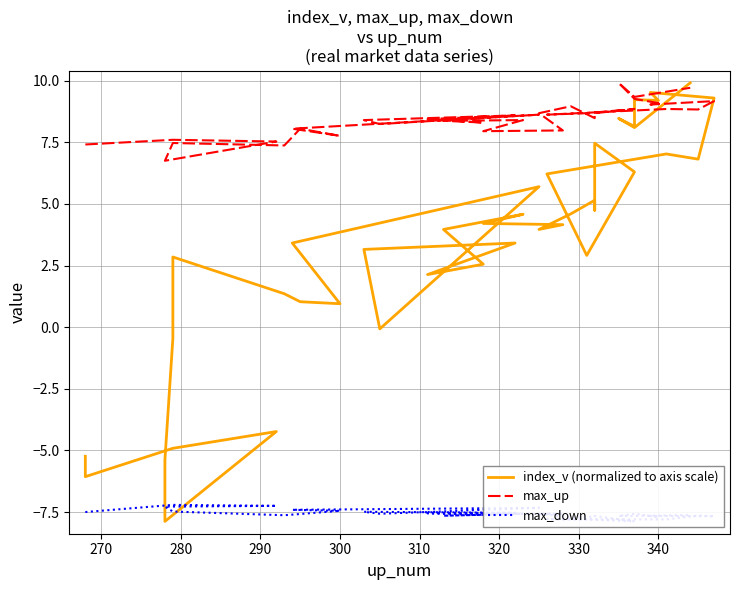

How many categories are shown in the chart?

40